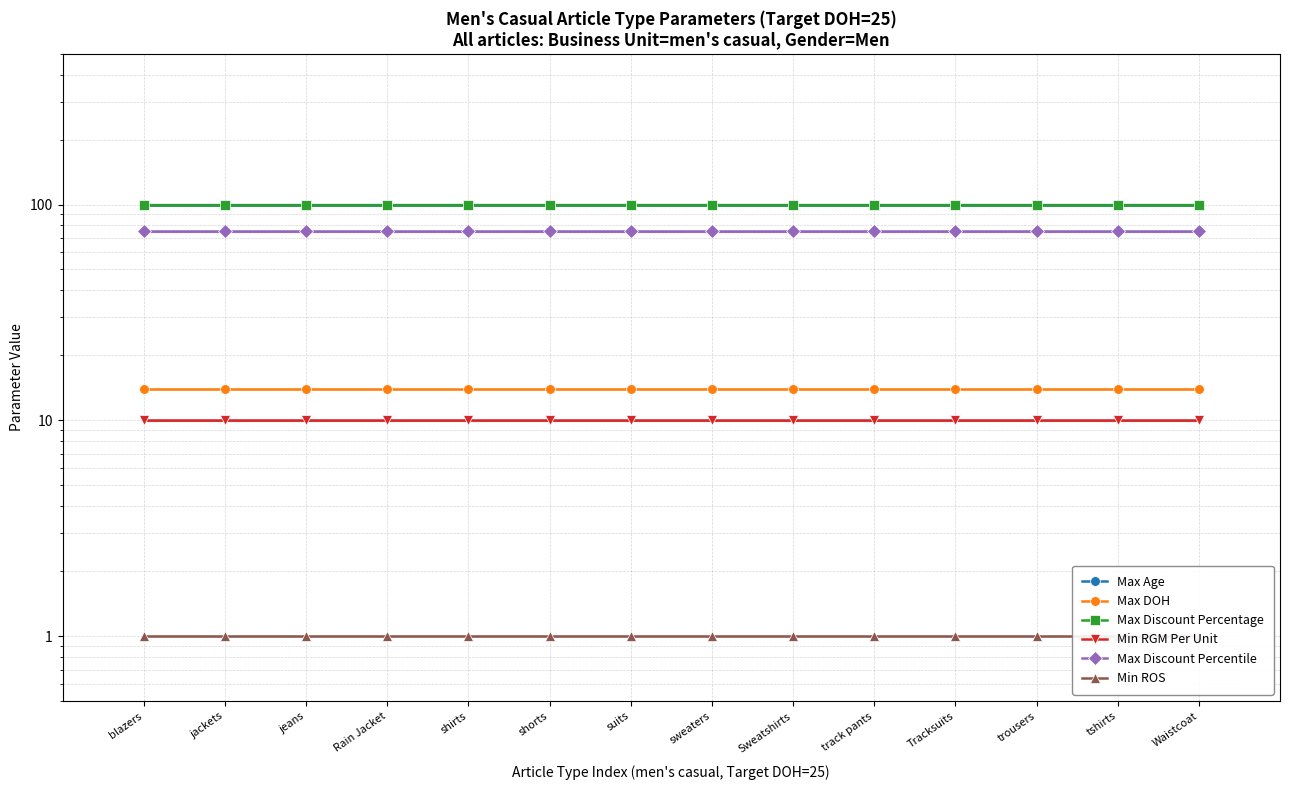

Between blazers and sweaters, which series saw the biggest shift?

Max Age